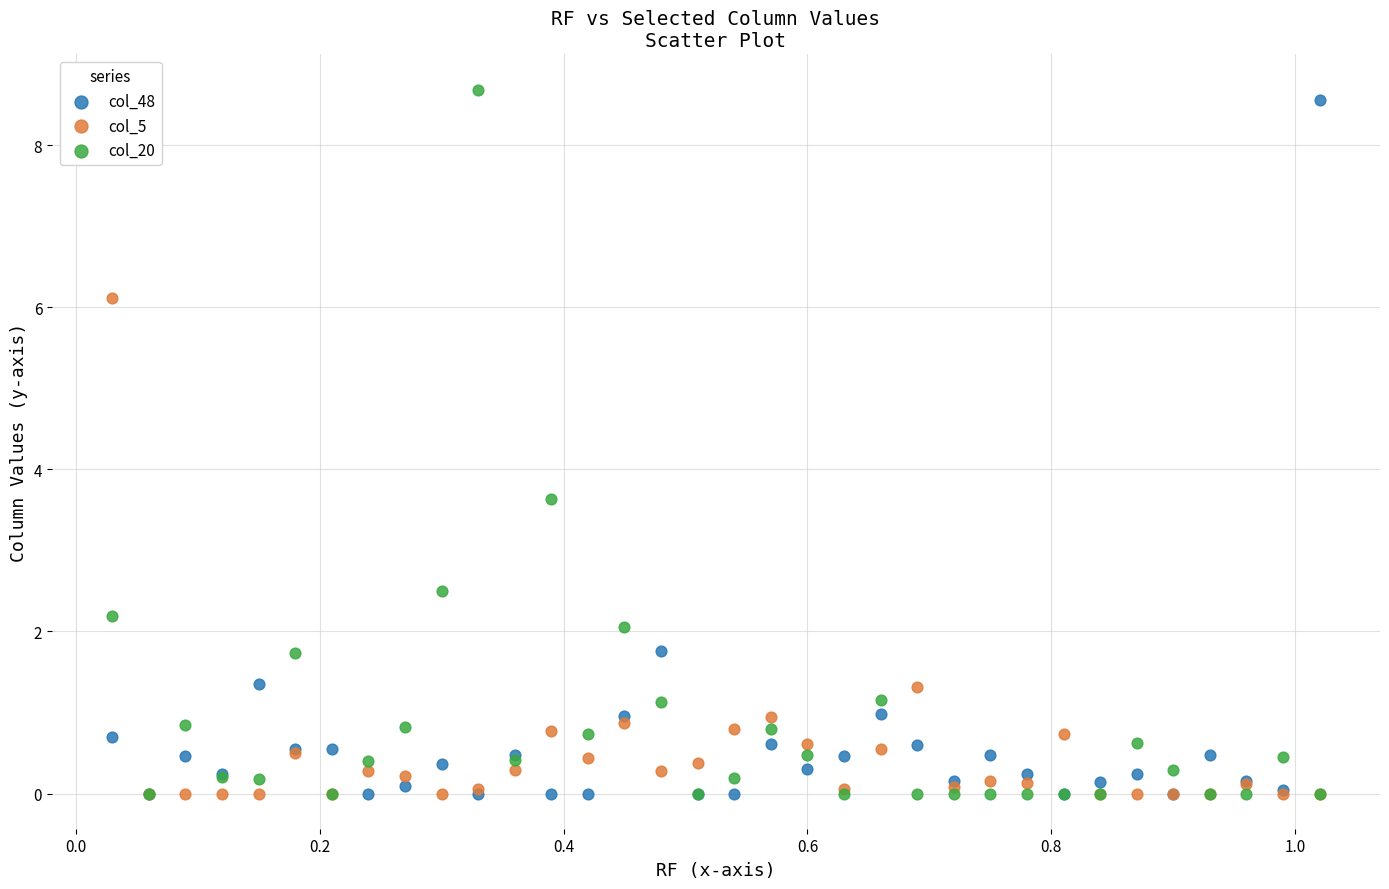

Which series has the largest Y range (max minus min)?

col_20